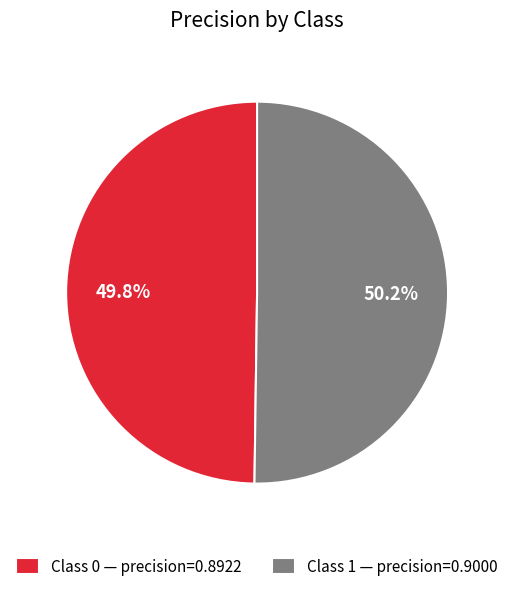

Count the number of slices in the pie.

2